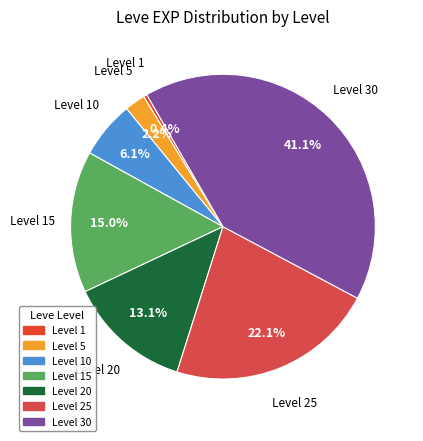

To the nearest percent, what is the difference between the largest and smallest slice percentages?

41%